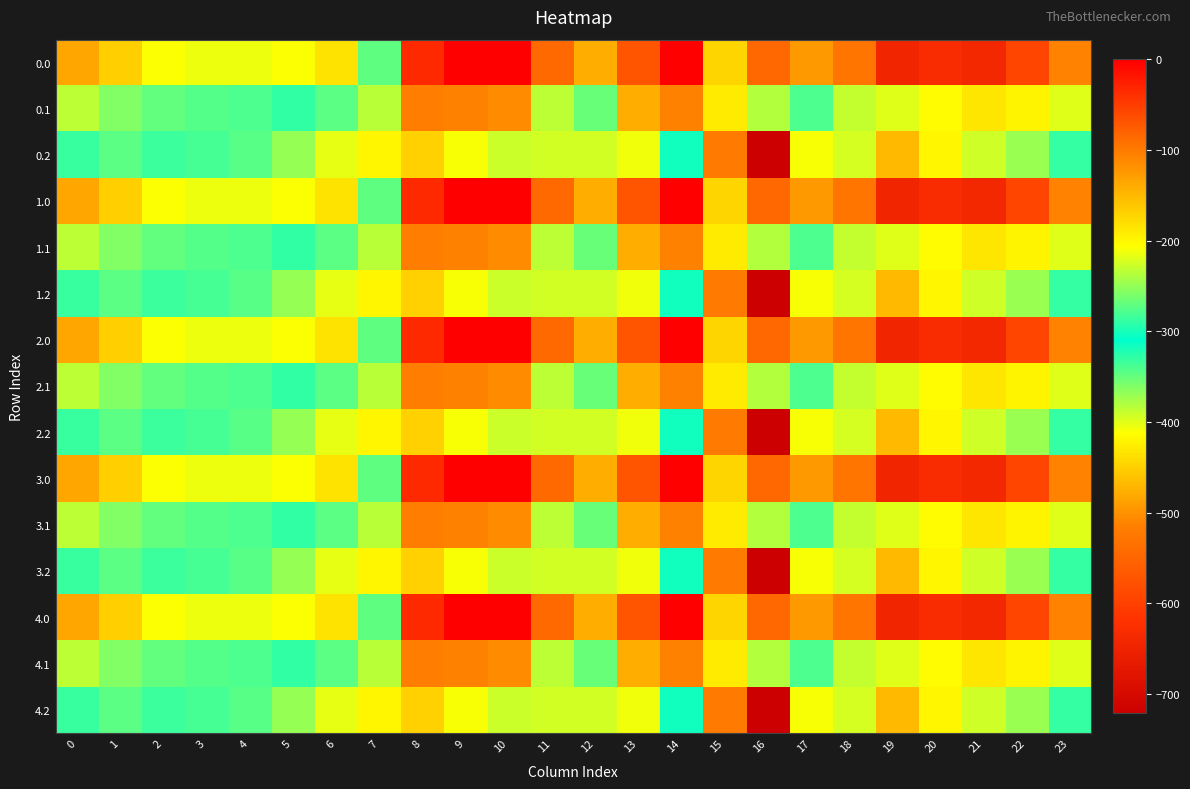

Which has a higher value, 10 or 3?

10